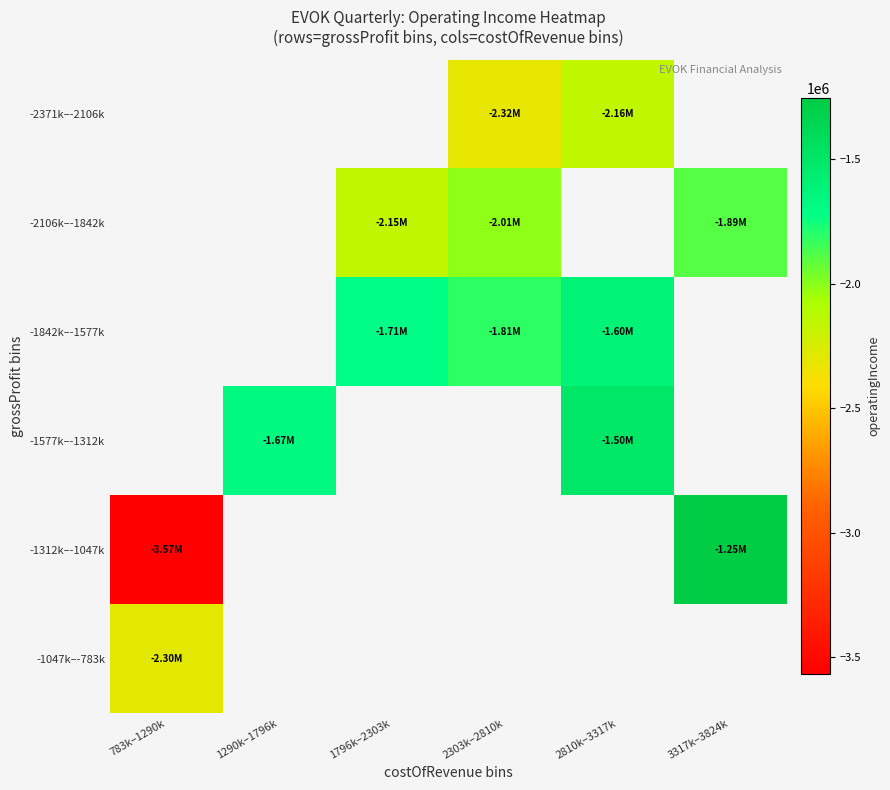

At which label does -1312k–-1047k reach its peak?

3317k–3824k